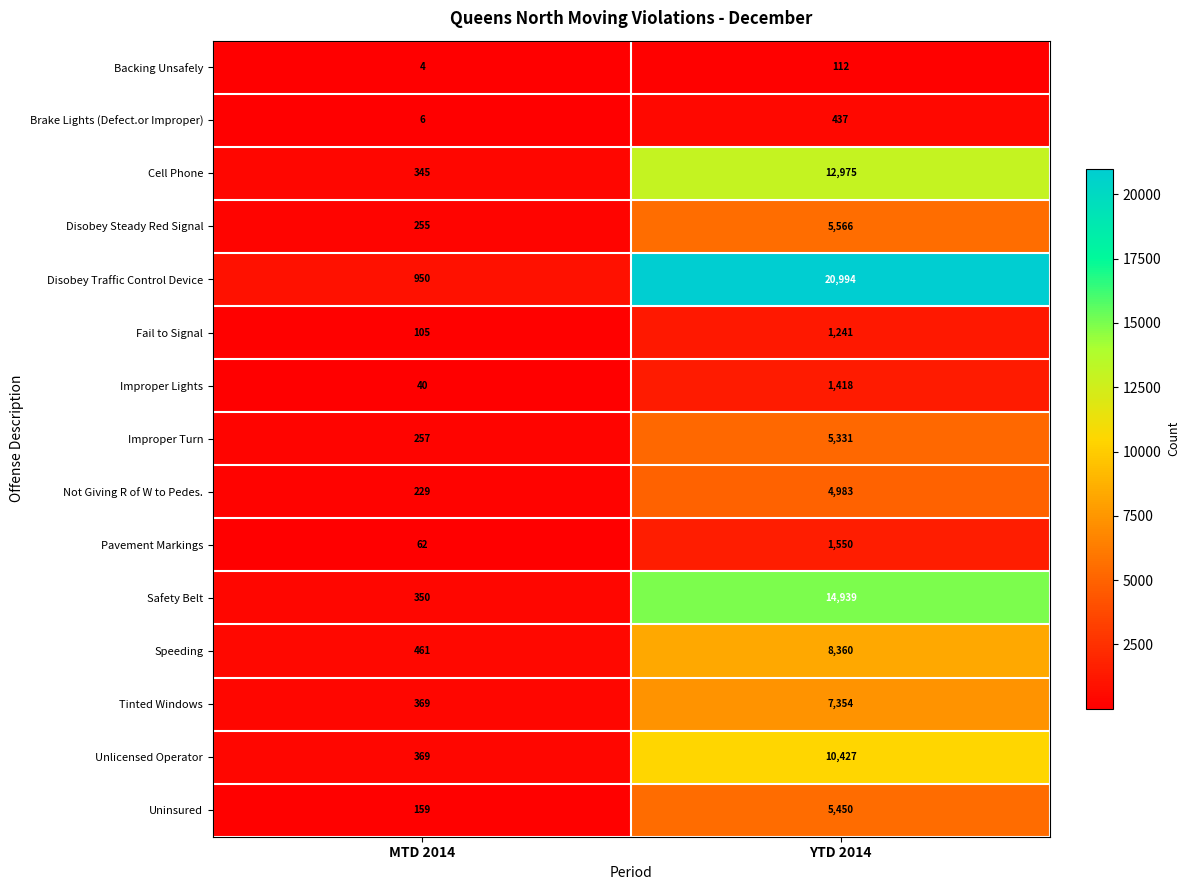

List the series in order of their peak value, lowest first.

Backing Unsafely, Brake Lights (Defect.or Improper), Fail to Signal, Improper Lights, Pavement Markings, Not Giving R of W to Pedes., Improper Turn, Uninsured, Disobey Steady Red Signal, Tinted Windows, Speeding, Unlicensed Operator, Cell Phone, Safety Belt, Disobey Traffic Control Device